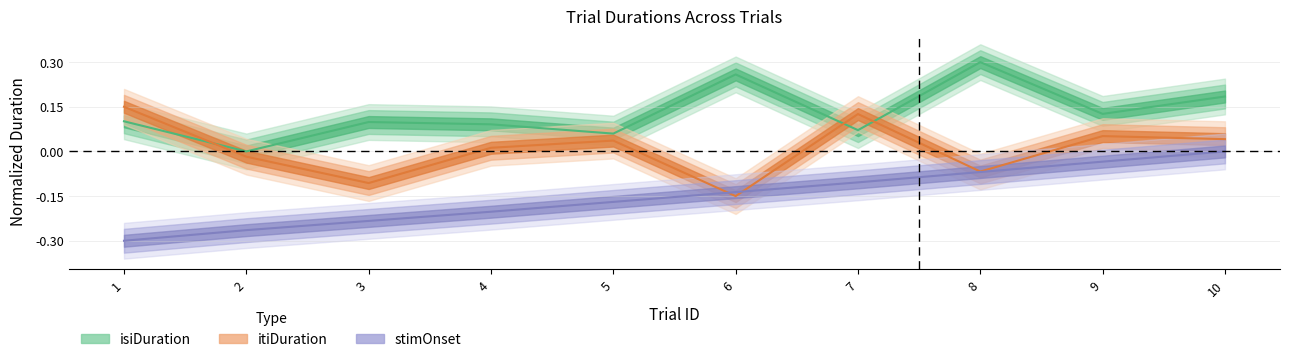

What is the difference between the trialId values at 7 and 9?

0.1